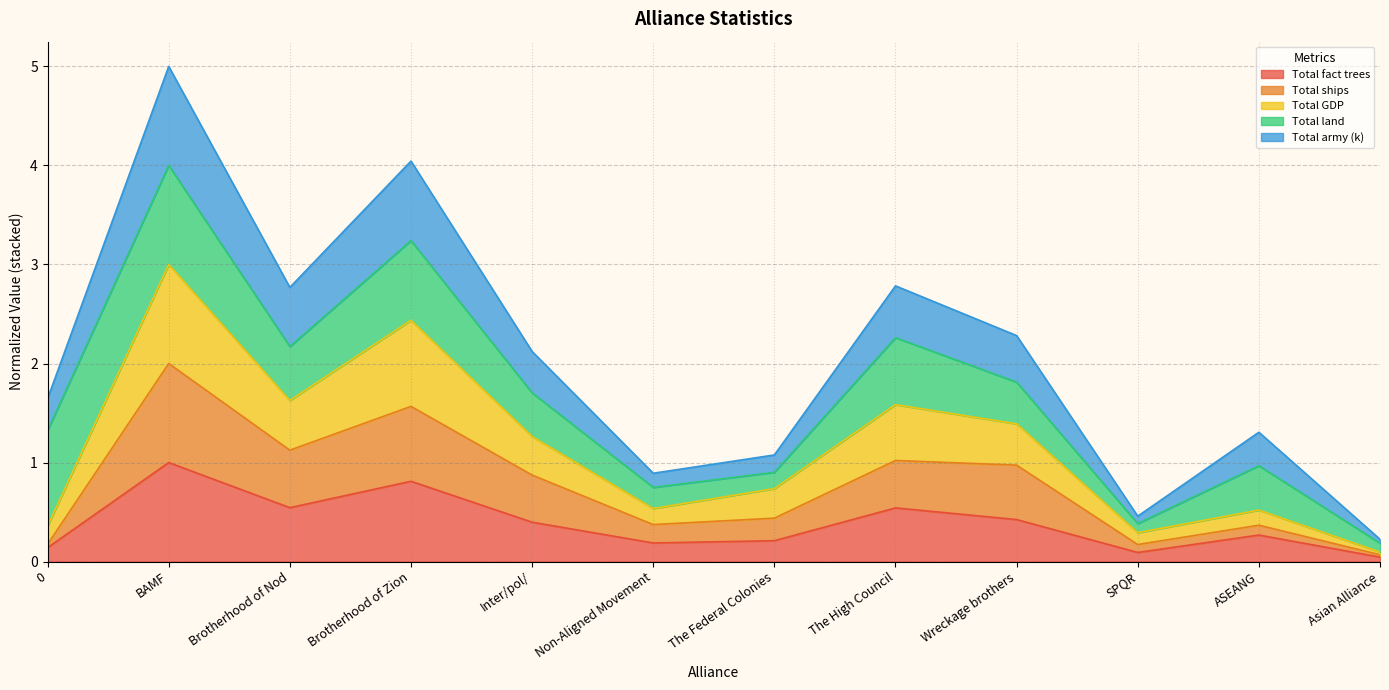

How many data points does each series have?

12